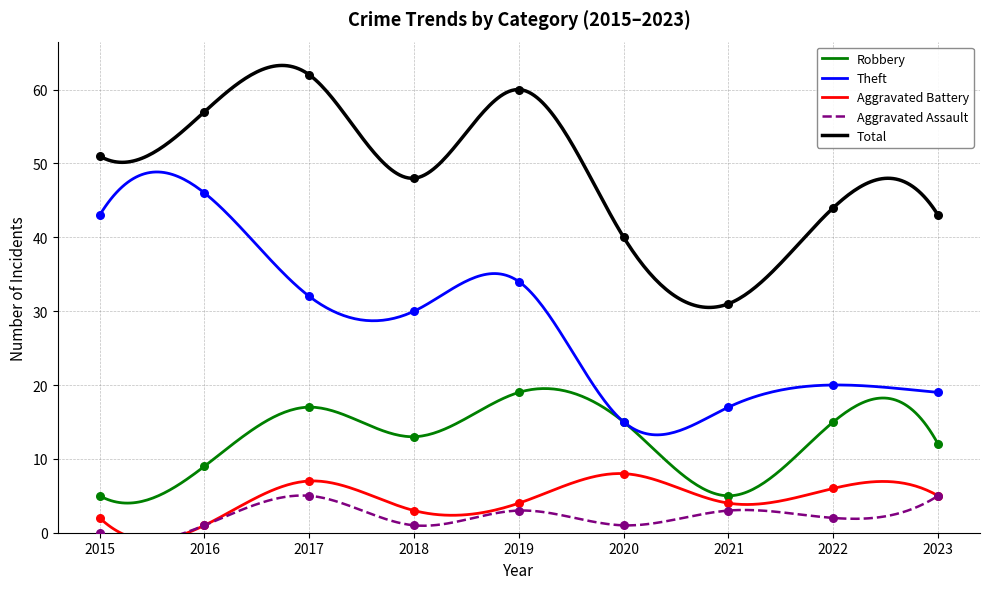

Which series contains the highest Y value?

Total